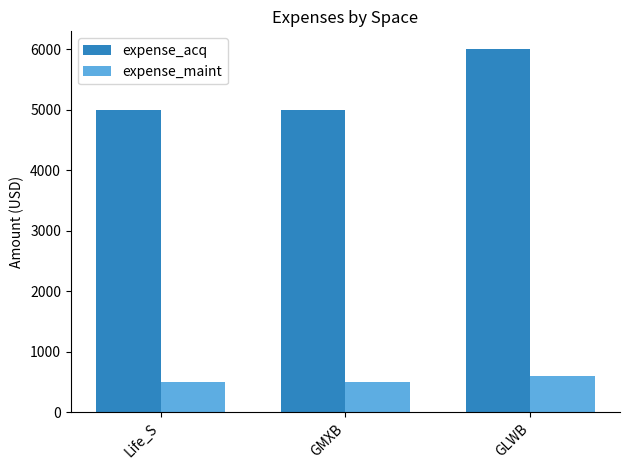

What is the maximum value for expense_acq?

6000